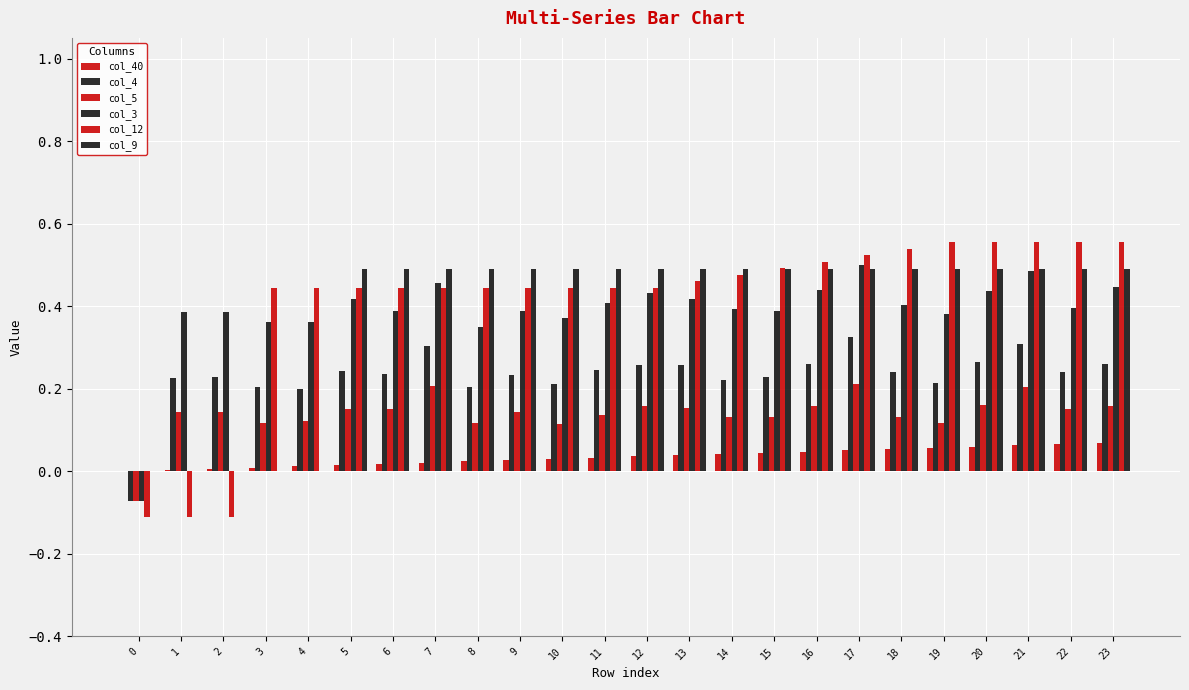

How many data points in col_4 are above 0?

23